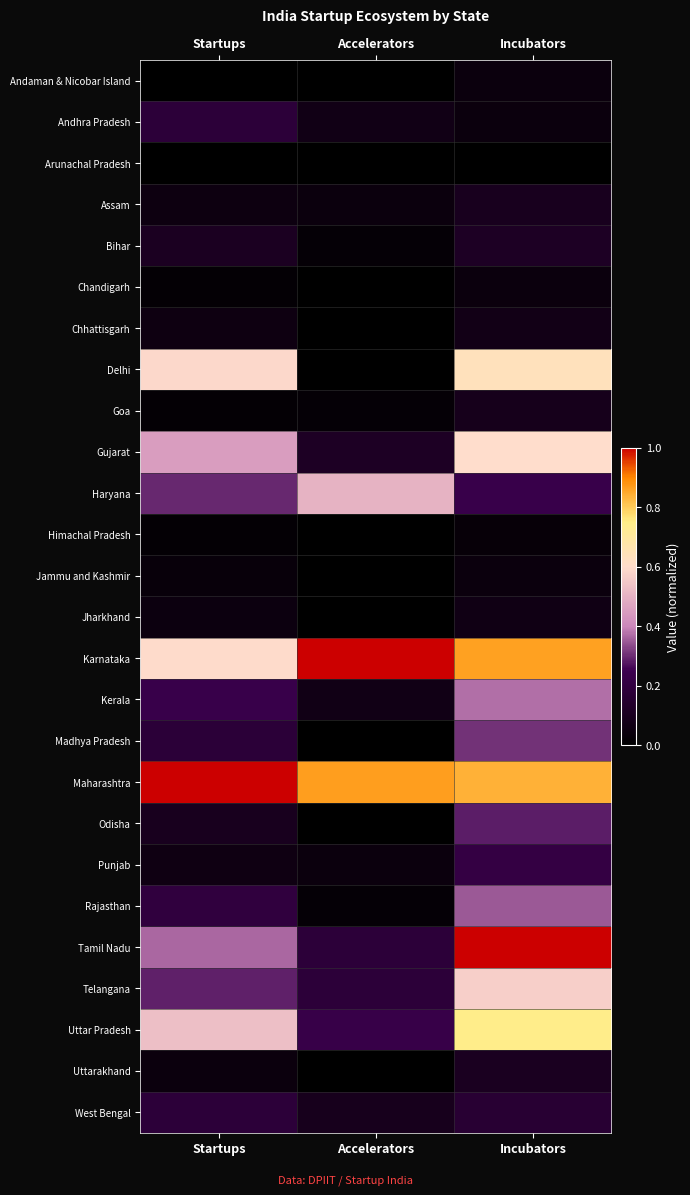

Reading left to right, what are all the values shown in this chart?

Andaman & Nicobar Island: Startups=0.0	Accelerators=0.0	Incubators=0.0
Andhra Pradesh: Startups=0.2	Accelerators=0.1	Incubators=0.0
Arunachal Pradesh: Startups=0.0	Accelerators=0.0	Incubators=0.0
Assam: Startups=0.1	Accelerators=0.0	Incubators=0.1
Bihar: Startups=0.1	Accelerators=0.0	Incubators=0.1
Chandigarh: Startups=0.0	Accelerators=0.0	Incubators=0.0
Chhattisgarh: Startups=0.1	Accelerators=0.0	Incubators=0.1
Delhi: Startups=0.6	Accelerators=0.0	Incubators=0.6
Goa: Startups=0.0	Accelerators=0.0	Incubators=0.1
Gujarat: Startups=0.5	Accelerators=0.1	Incubators=0.6
Haryana: Startups=0.3	Accelerators=0.5	Incubators=0.2
Himachal Pradesh: Startups=0.0	Accelerators=0.0	Incubators=0.0
Jammu and Kashmir: Startups=0.0	Accelerators=0.0	Incubators=0.0
Jharkhand: Startups=0.1	Accelerators=0.0	Incubators=0.1
Karnataka: Startups=0.6	Accelerators=1.0	Incubators=0.9
Kerala: Startups=0.2	Accelerators=0.1	Incubators=0.4
Madhya Pradesh: Startups=0.2	Accelerators=0.0	Incubators=0.3
Maharashtra: Startups=1.0	Accelerators=0.9	Incubators=0.8
Odisha: Startups=0.1	Accelerators=0.0	Incubators=0.3
Punjab: Startups=0.1	Accelerators=0.0	Incubators=0.2
Rajasthan: Startups=0.2	Accelerators=0.0	Incubators=0.4
Tamil Nadu: Startups=0.4	Accelerators=0.2	Incubators=1.0
Telangana: Startups=0.3	Accelerators=0.2	Incubators=0.6
Uttar Pradesh: Startups=0.5	Accelerators=0.2	Incubators=0.7
Uttarakhand: Startups=0.0	Accelerators=0.0	Incubators=0.1
West Bengal: Startups=0.2	Accelerators=0.1	Incubators=0.2